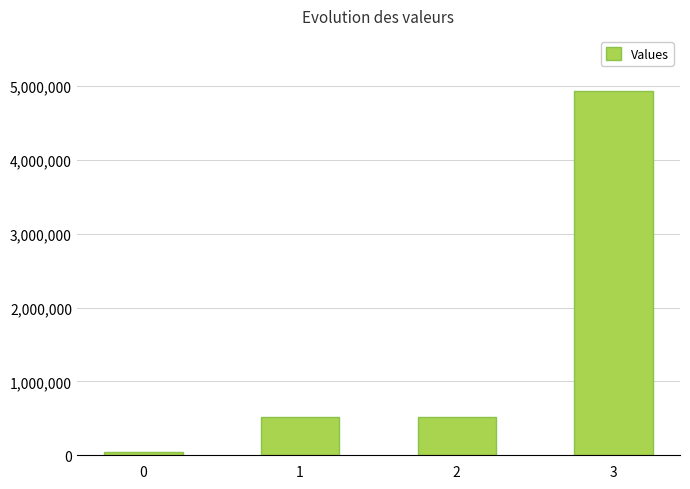

Does the chart contain any negative values?

No